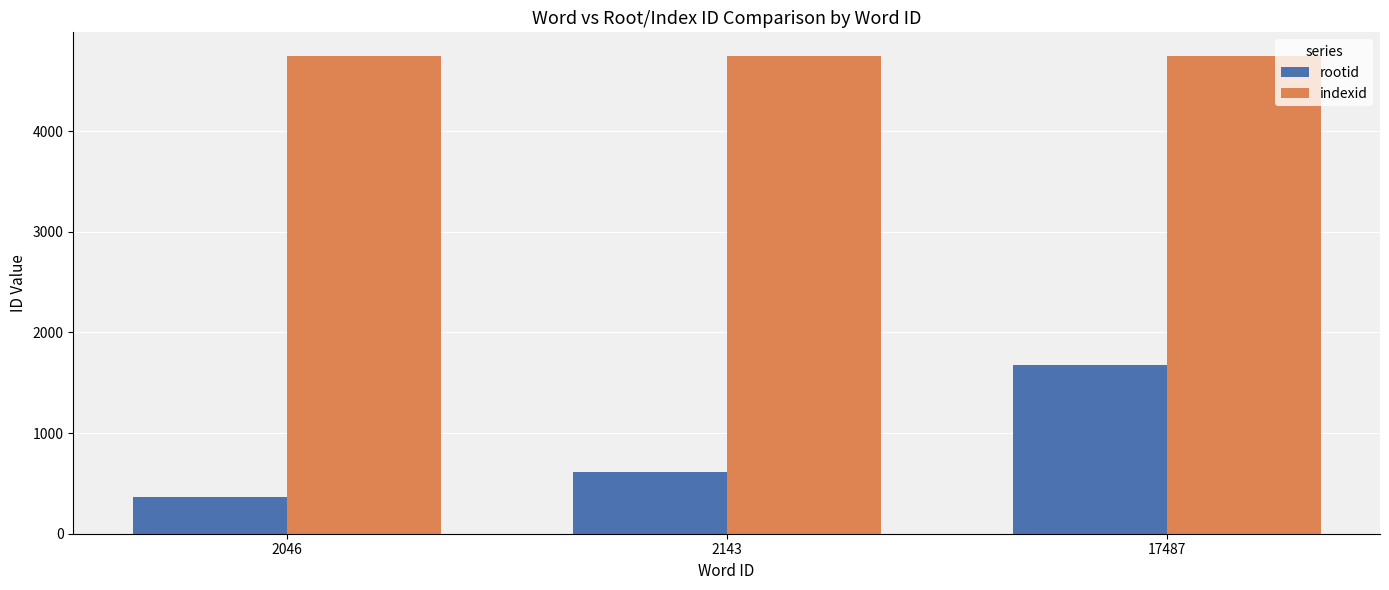

What is the approximate value of rootid at 2143, to the nearest 100?

600